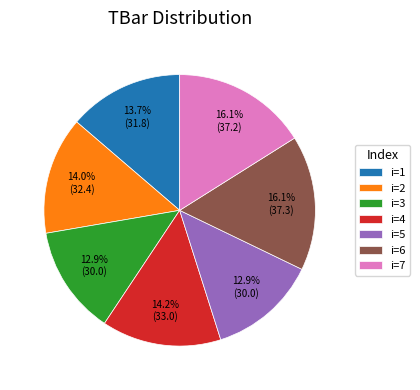

What portion of the pie excludes i=3?

87.1%